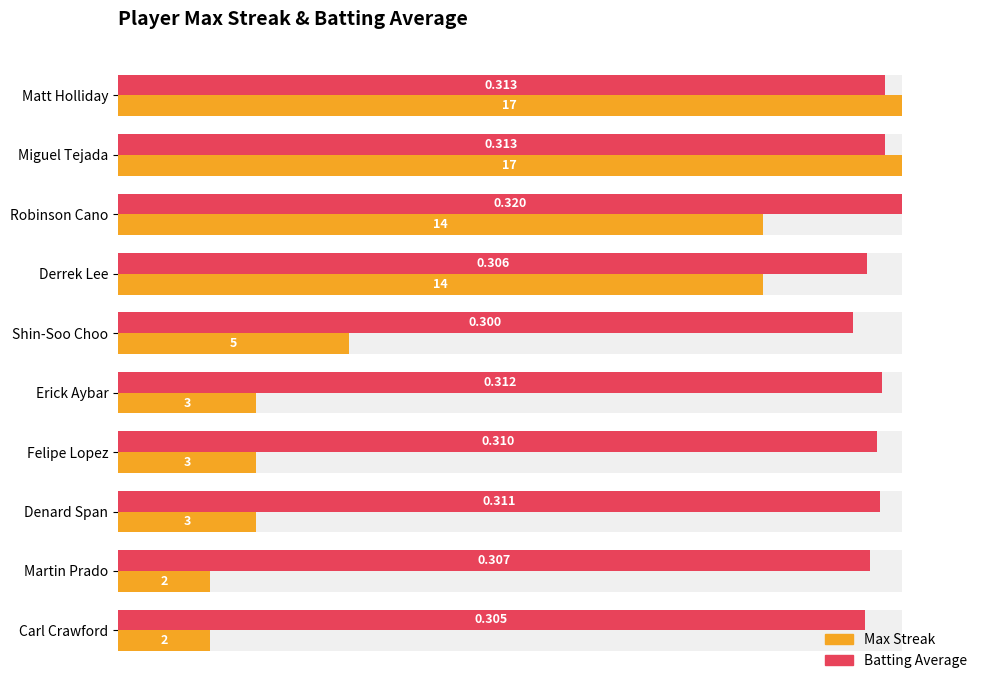

Count the Batting Average values in the range 0 to 1.

10